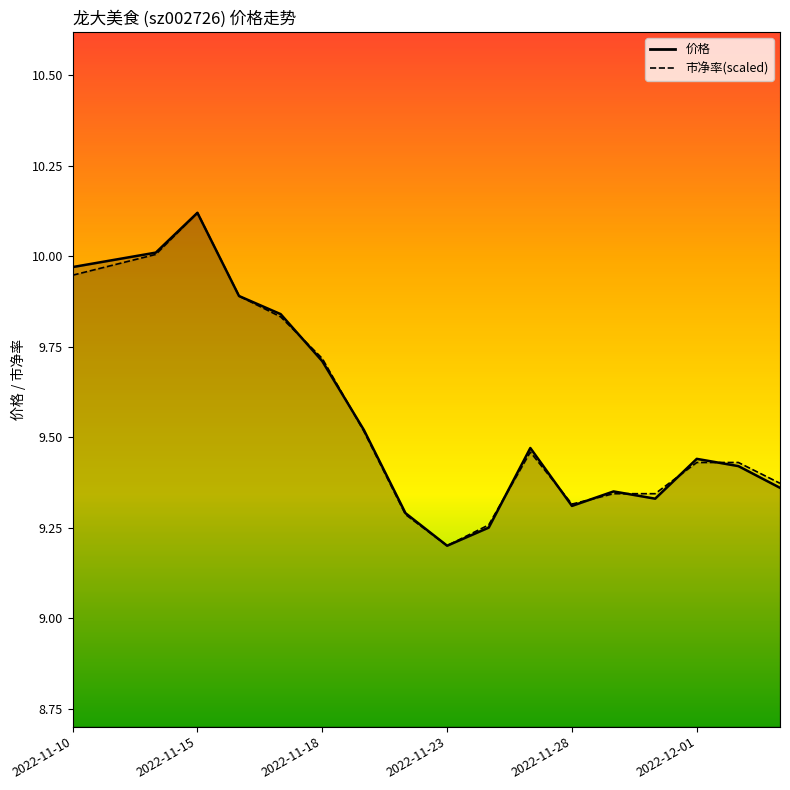

True or false: 价格 has a value of 9.2 at 2022-11-23.

True